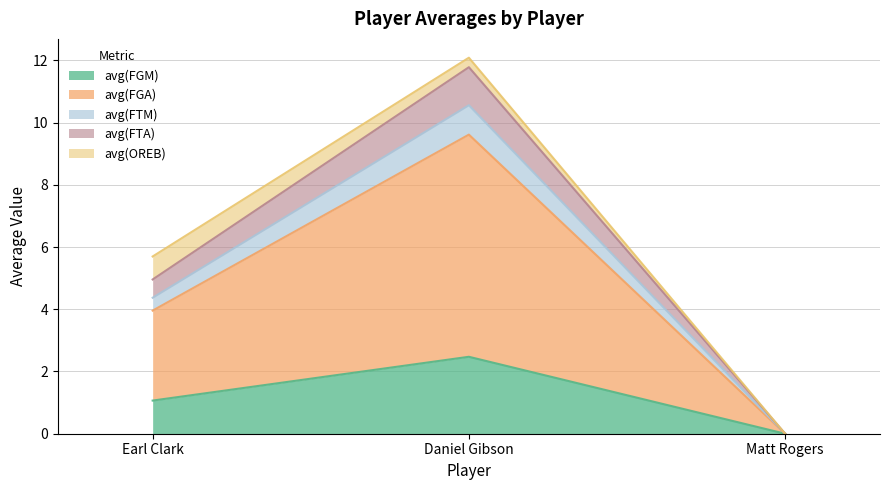

The avg(FGM) series shows 1.5 at Daniel Gibson. True or false?

False